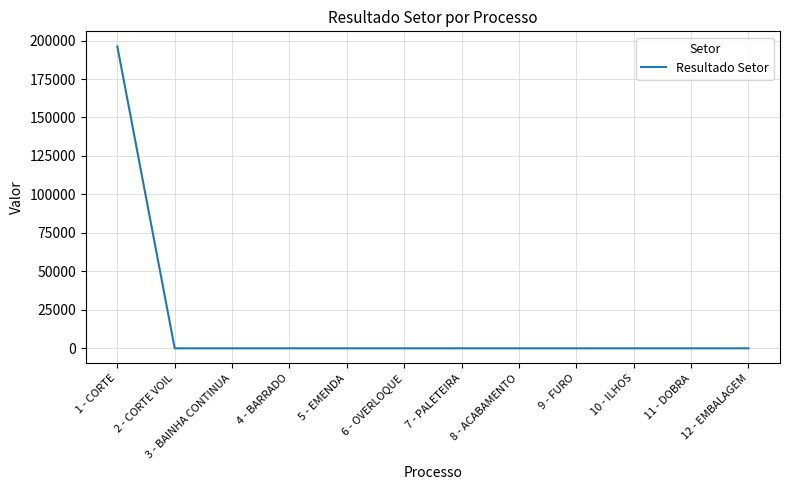

Reading left to right, what are all the values shown in this chart?

196185	0	0	0	0	0	0	0	0	0	0	0